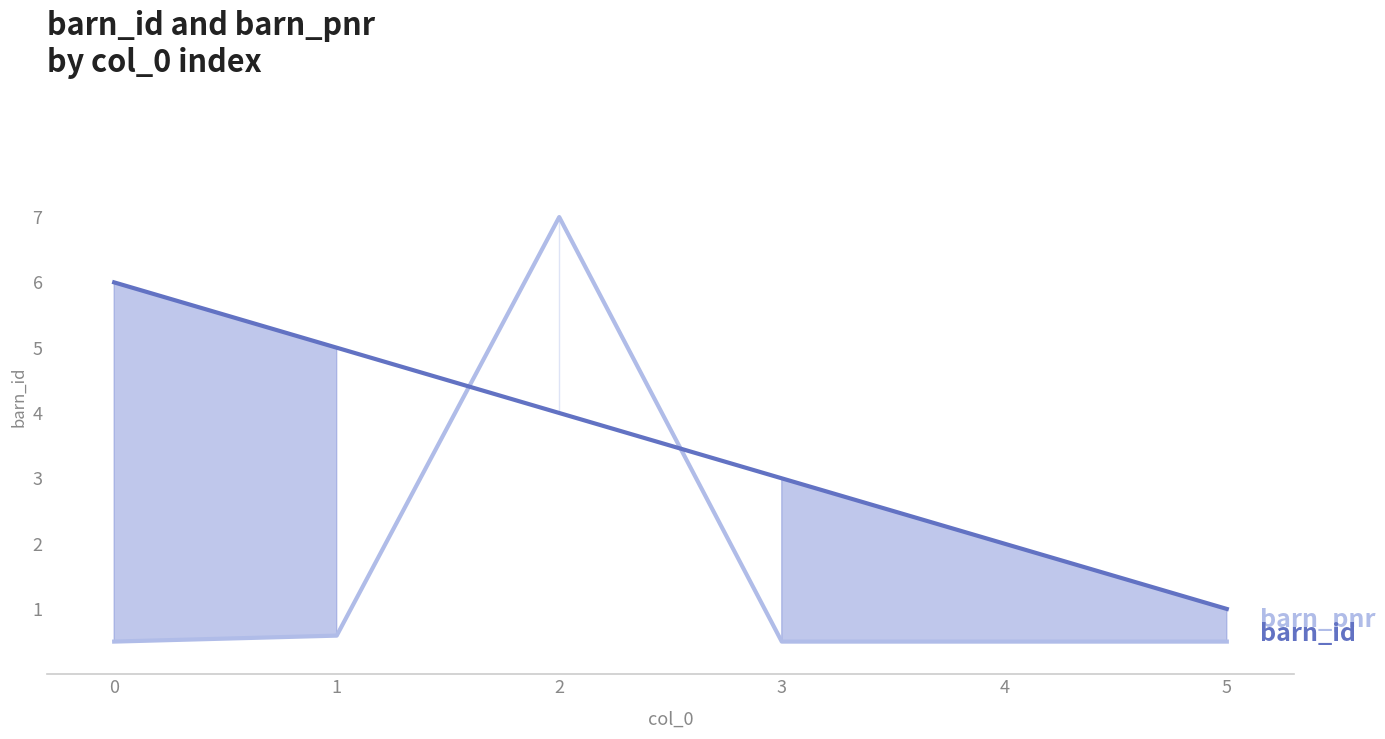

List the labels in order of barn_id value, smallest first.

5, 4, 3, 2, 1, 0